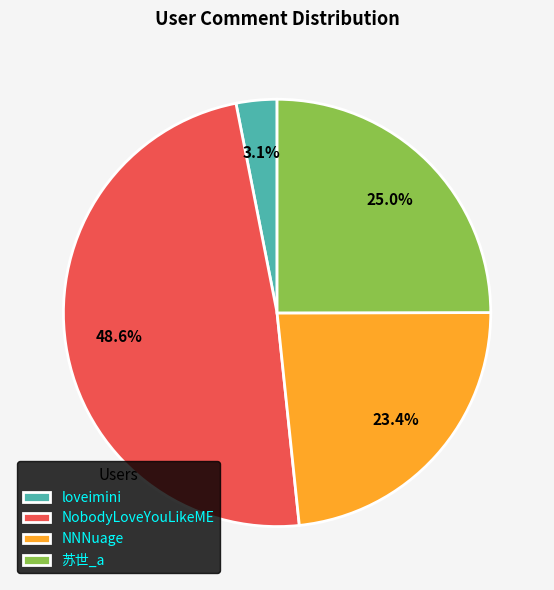

To the nearest percent, what is the difference between the NNNuage and NobodyLoveYouLikeME slice percentages?

25%